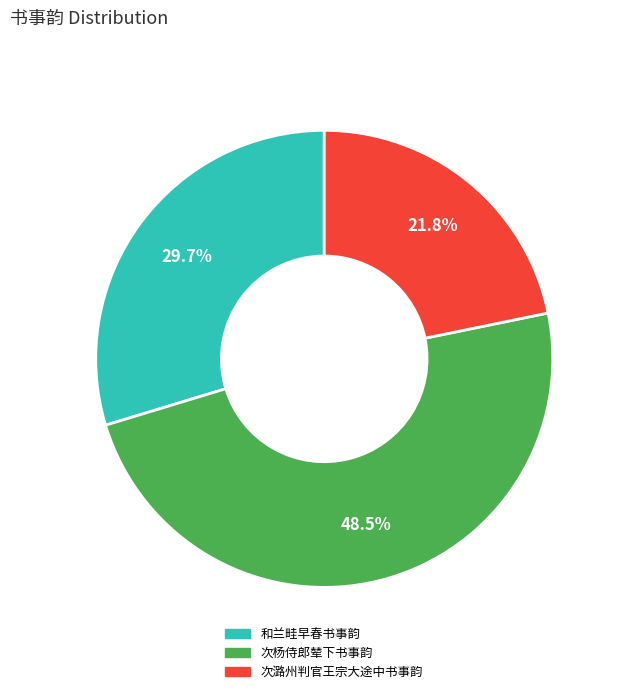

Is it true that 和兰畦早春书事韵 is 20% of the pie?

False